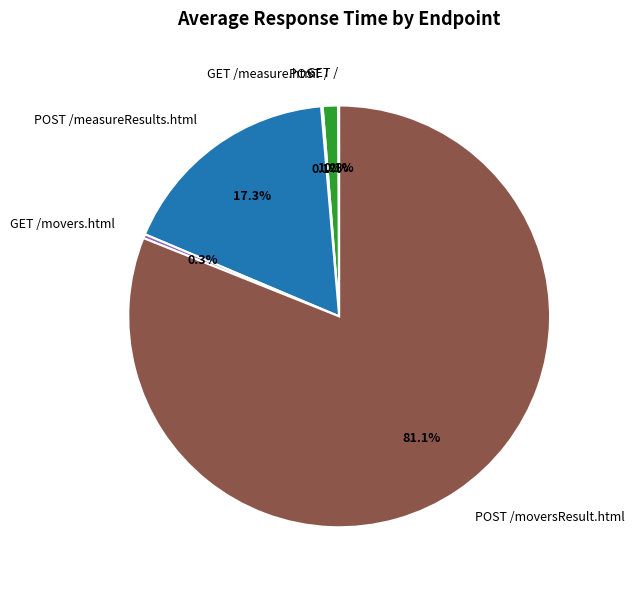

What percentage is the POST /moversResult.html slice, to the nearest percent?

81%